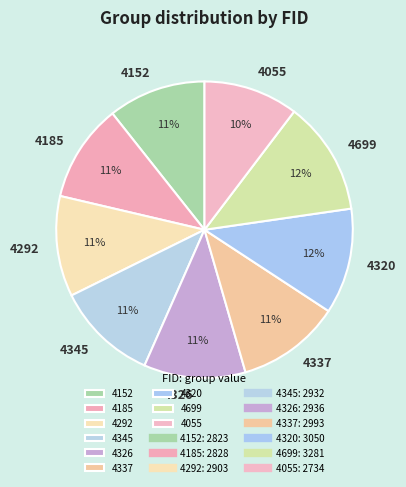

To the nearest percent, what portion does 4055 represent?

10%